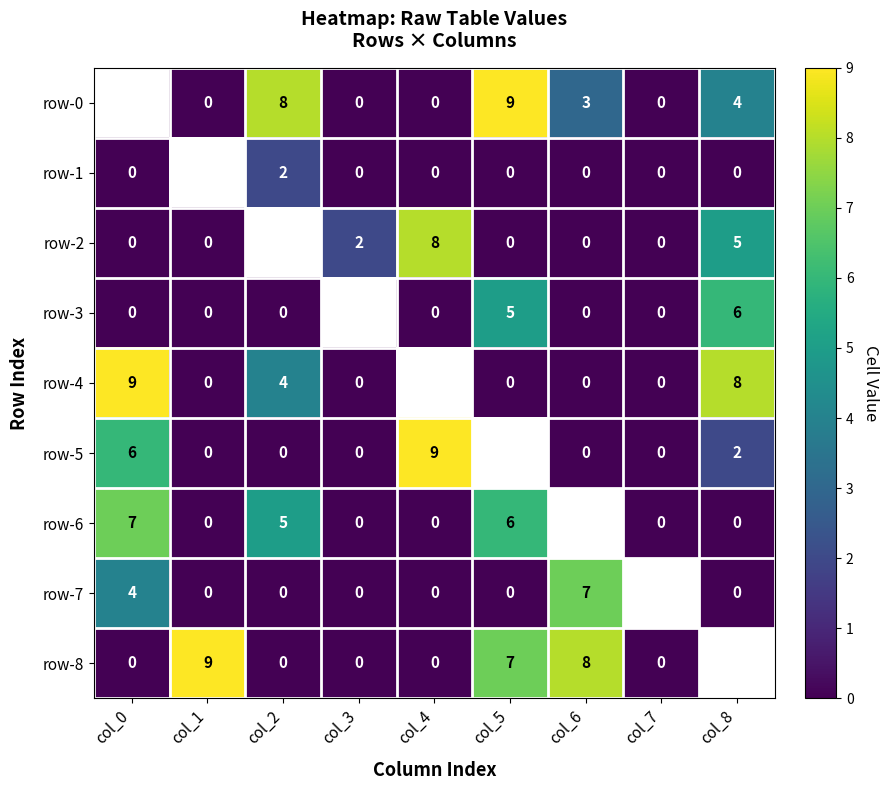

What is the difference between the row-8 values at col_3 and col_6?

8